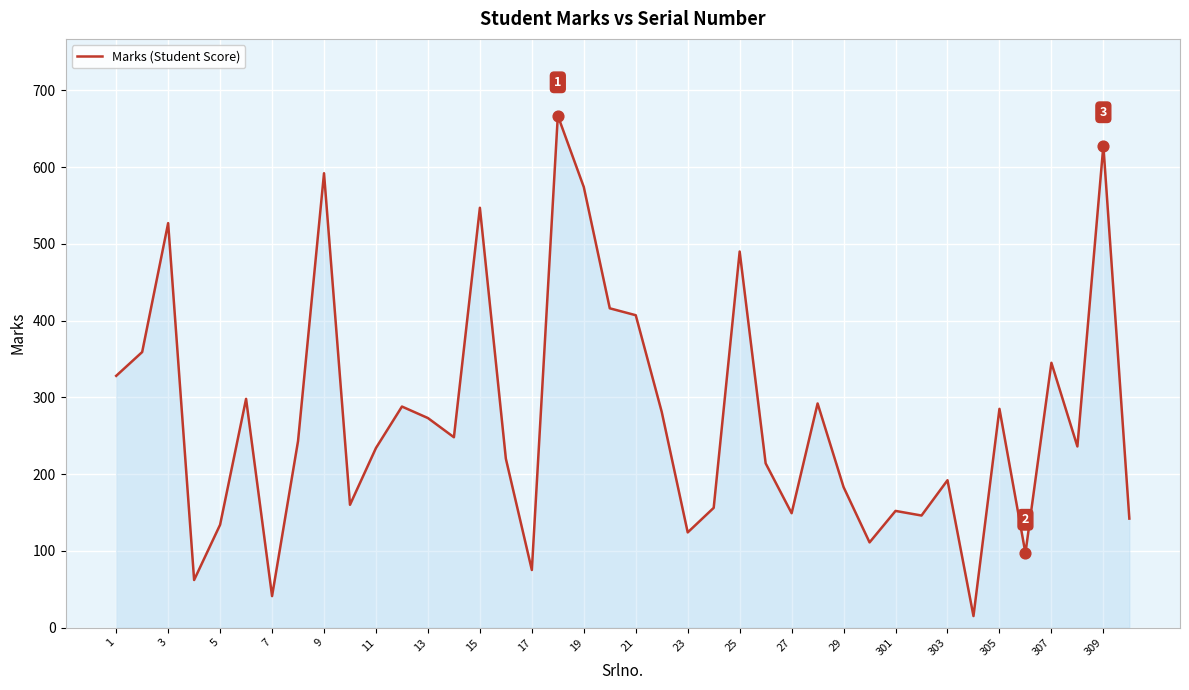

What is the maximum value shown in the chart?

667